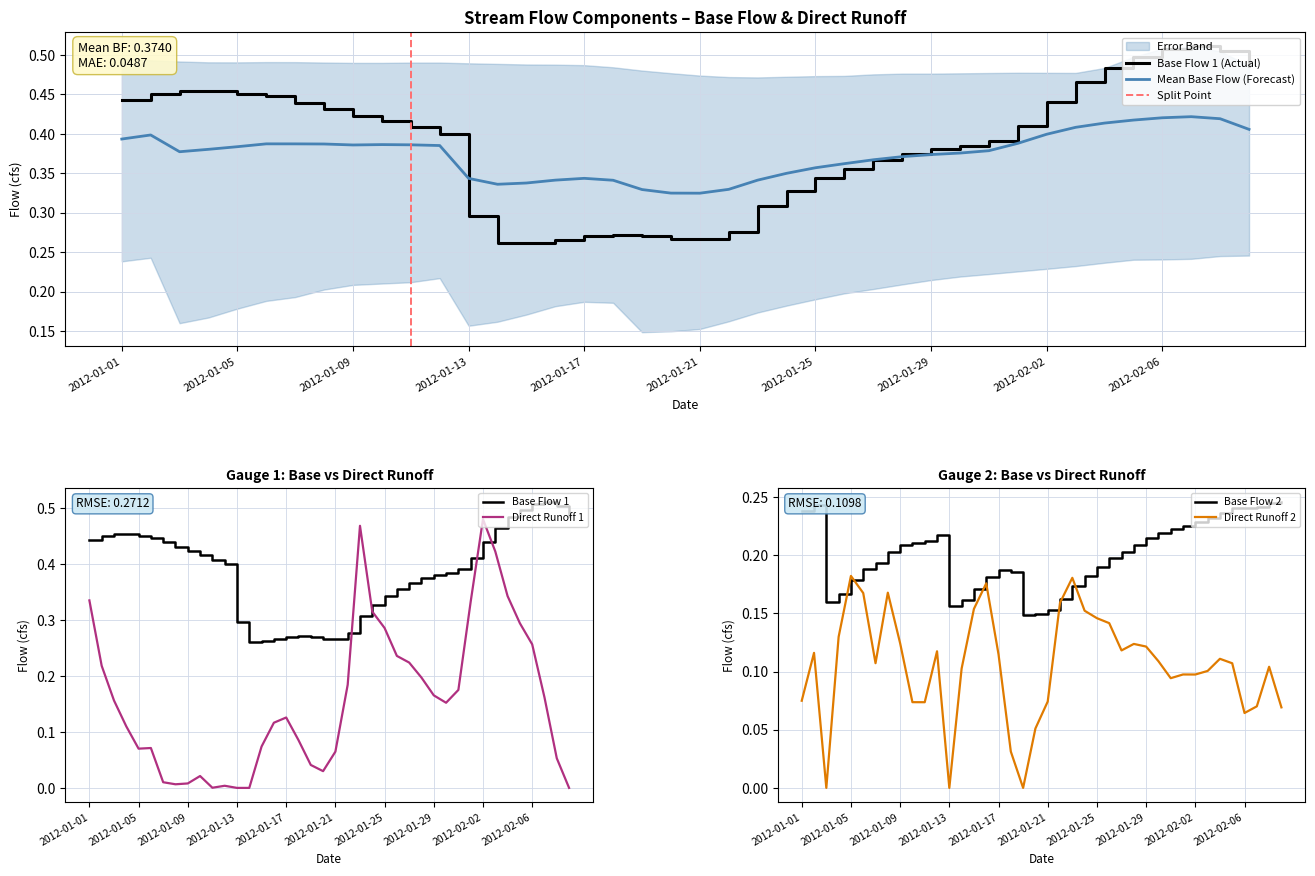

In Direct Runoff 2 (cfs), how many points are higher than both neighbors (excluding endpoints)?

10